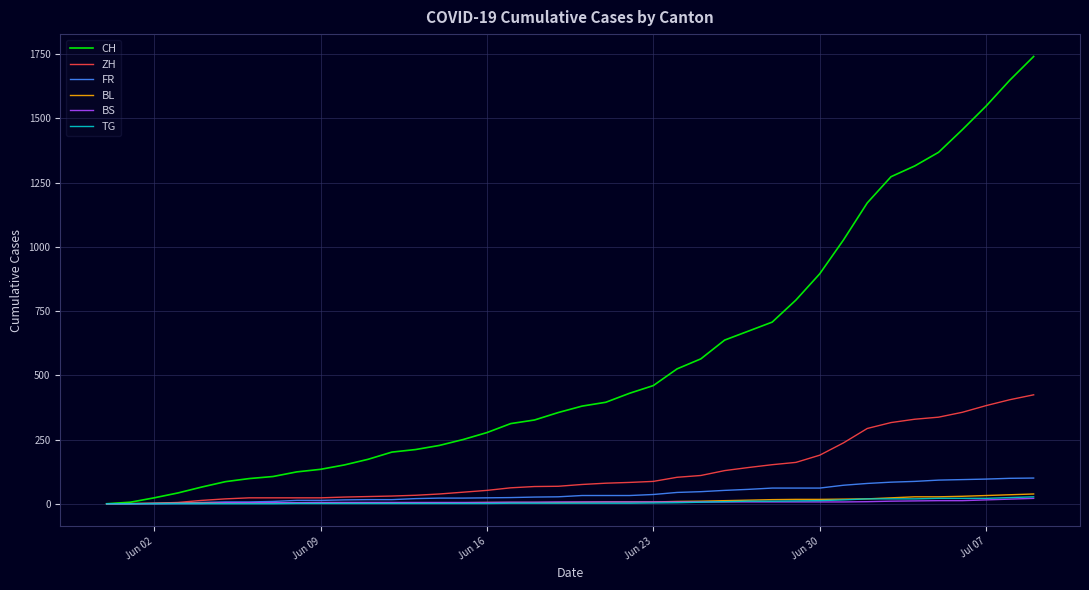

Which series has the widest spread of values?

CH